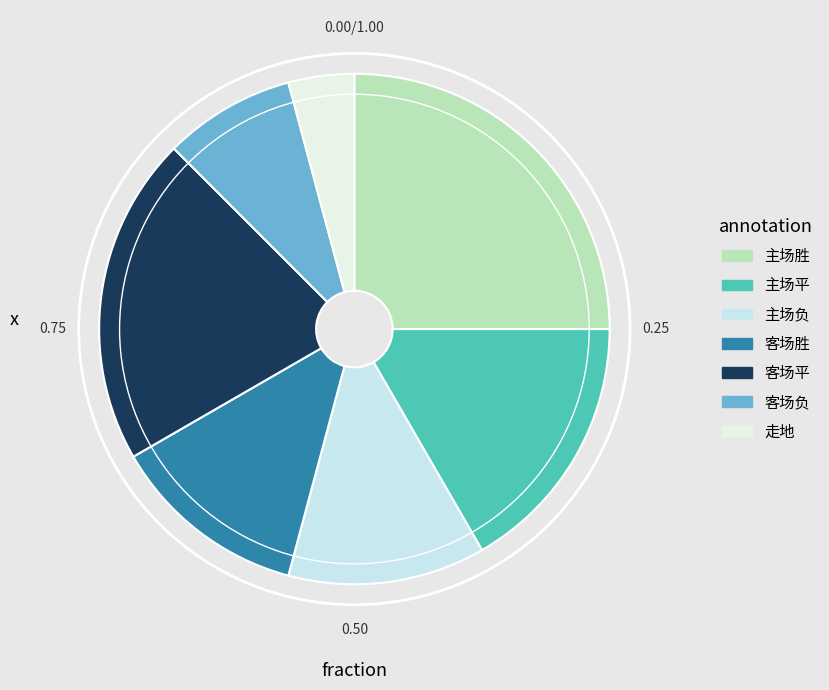

How many segments does this pie chart have?

7